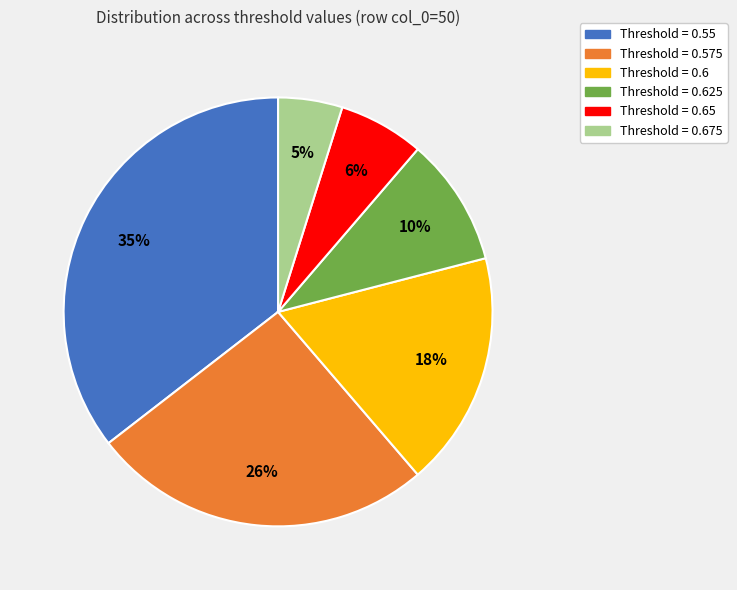

How many segments does this pie chart have?

6